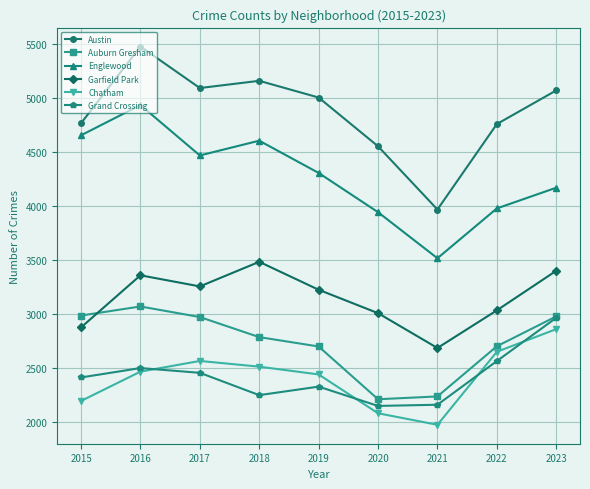

True or false: Chatham and Austin cross at least once.

False